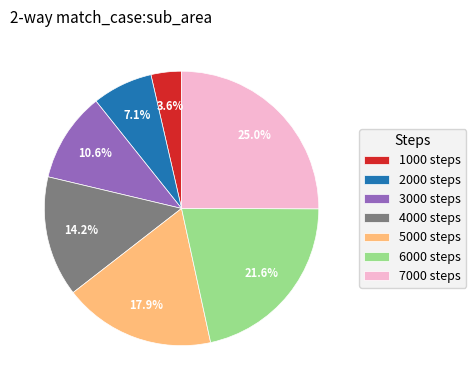

Count the number of slices in the pie.

7